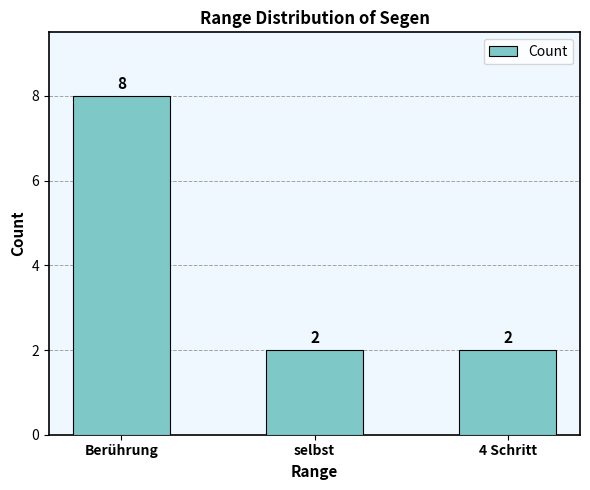

How many distinct data groups are displayed?

1